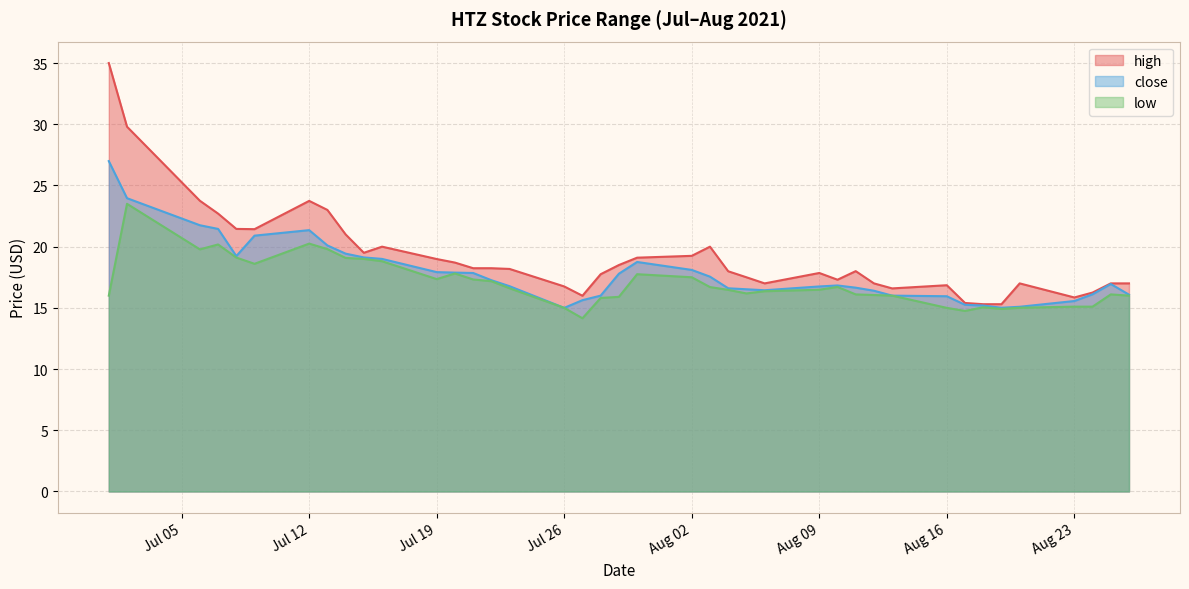

In close, how many points are higher than both neighbors (excluding endpoints)?

4